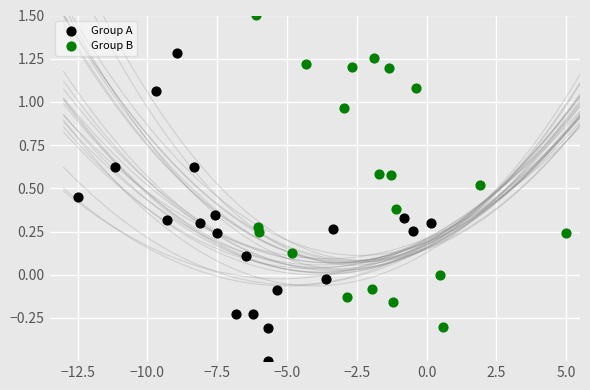

Which series reaches the maximum Y coordinate?

Group B